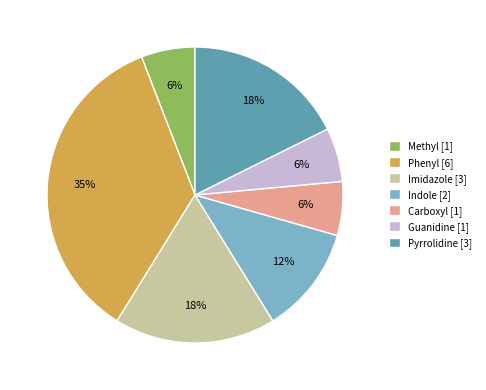

Which slice is the largest?

Phenyl